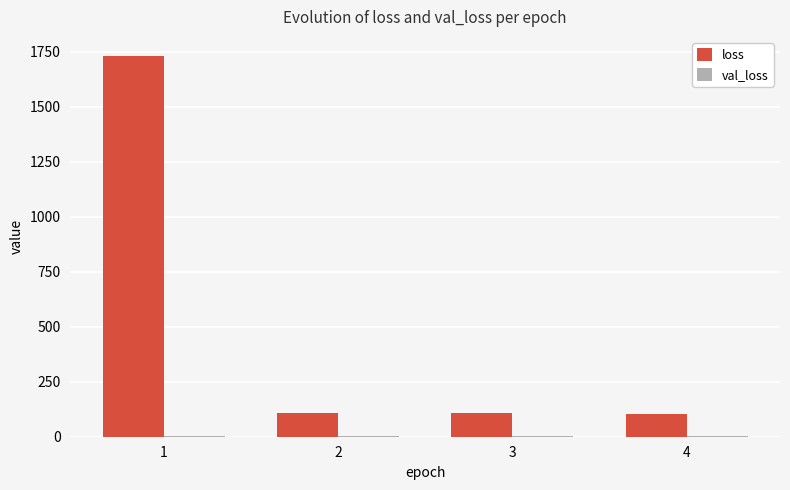

What is the approximate value of loss at 2?

107.4